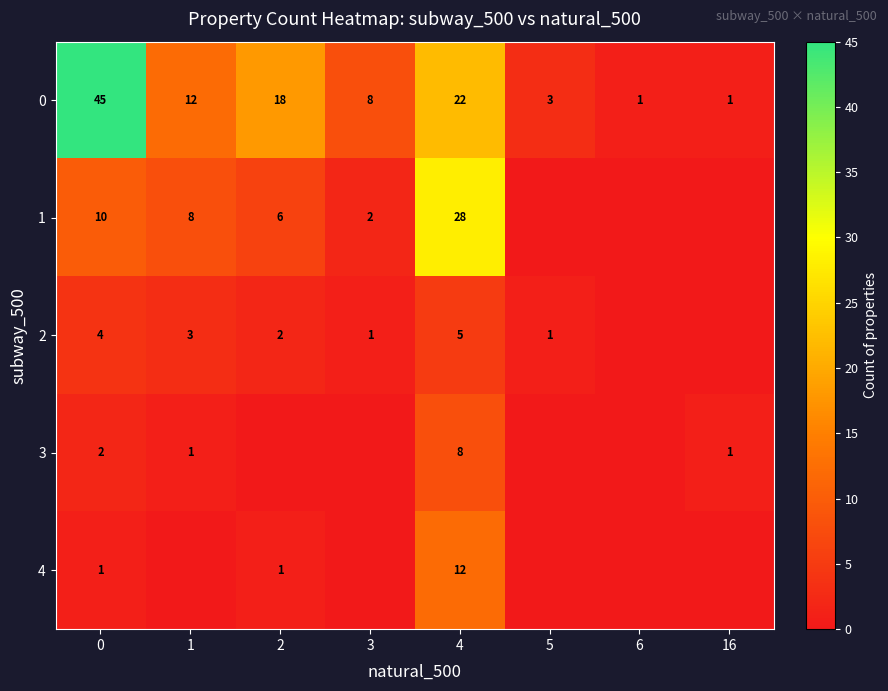

Between 6 and 3, which is larger?

3